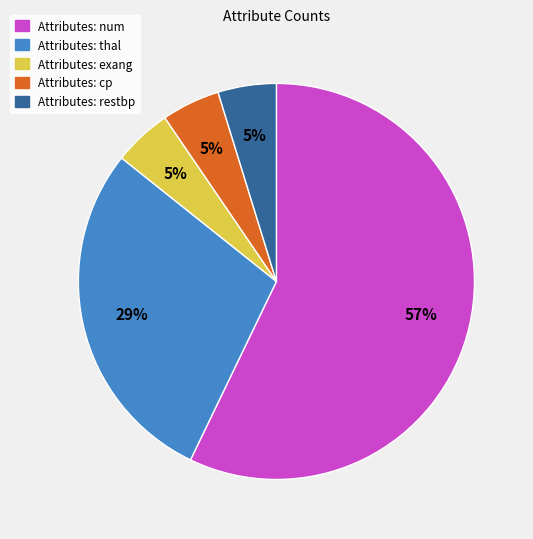

Does any single category account for the majority?

Yes